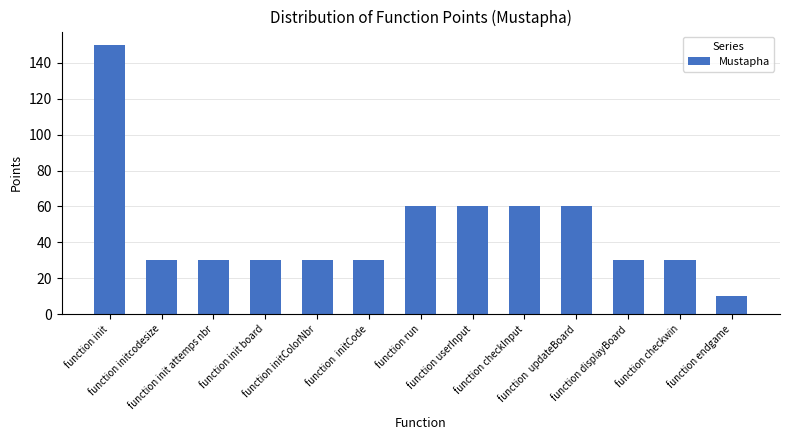

What is the minimum value shown in the chart?

10